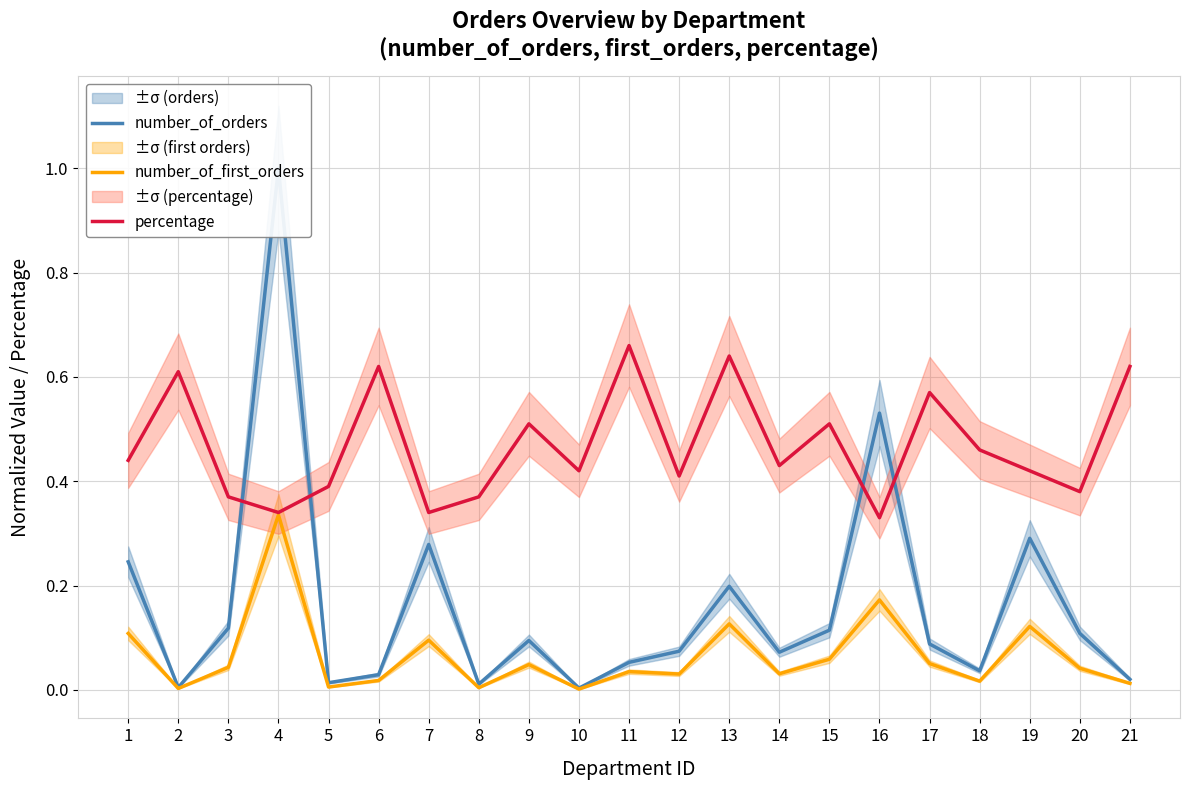

Rank the series by their average value, from lowest to highest.

number_of_first_orders, number_of_orders, percentage